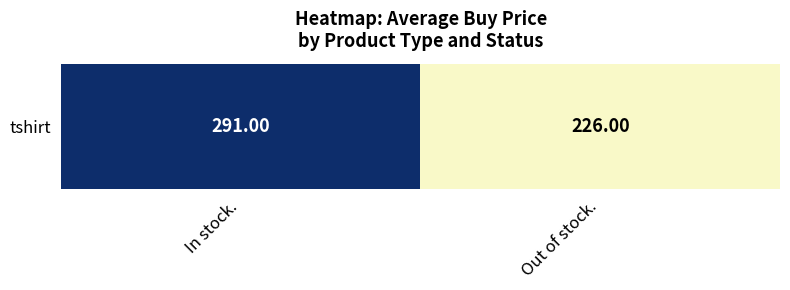

At which label is the value closest to 258?

Out of stock.